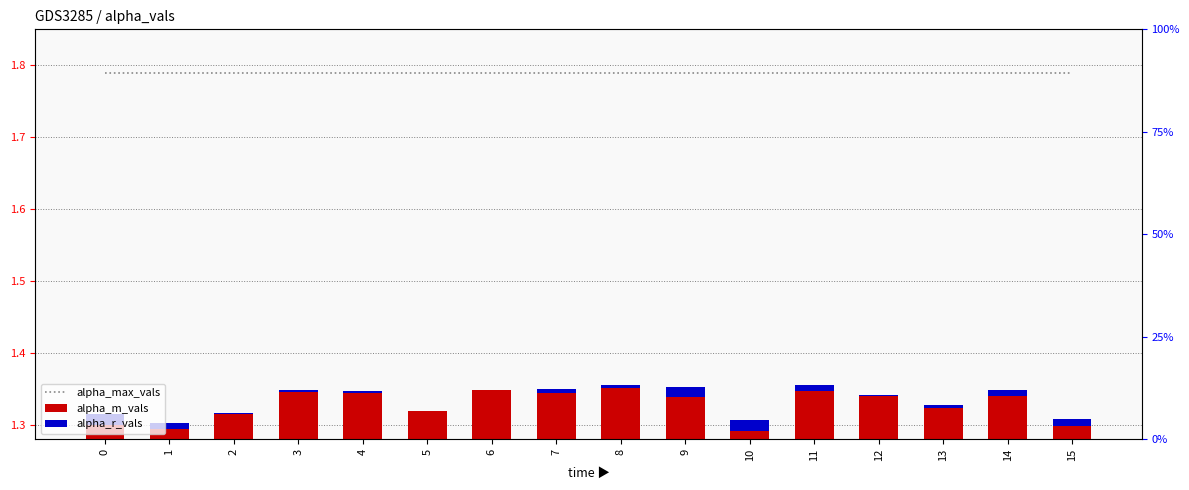

What is the difference between the maximum and minimum values in the alpha_m_vals series?

0.1